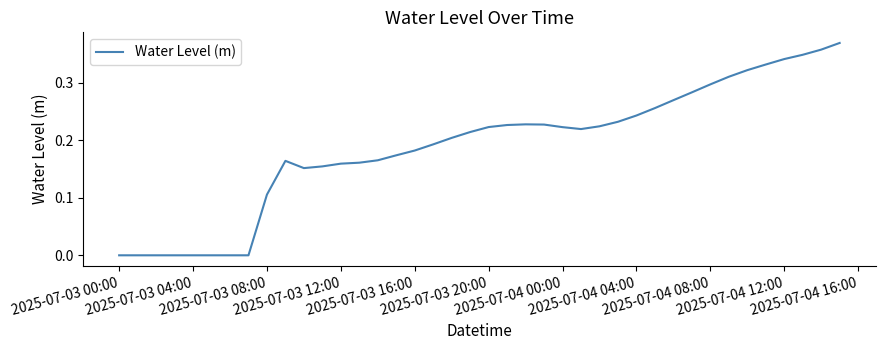

Reading left to right, extract all data points from this chart.

-0.0	-0.0	-0.0	-0.0	-0.0	-0.0	-0.0	-0.0	0.1	0.2	0.2	0.2	0.2	0.2	0.2	0.2	0.2	0.2	0.2	0.2	0.2	0.2	0.2	0.2	0.2	0.2	0.2	0.2	0.2	0.3	0.3	0.3	0.3	0.3	0.3	0.3	0.3	0.3	0.4	0.4